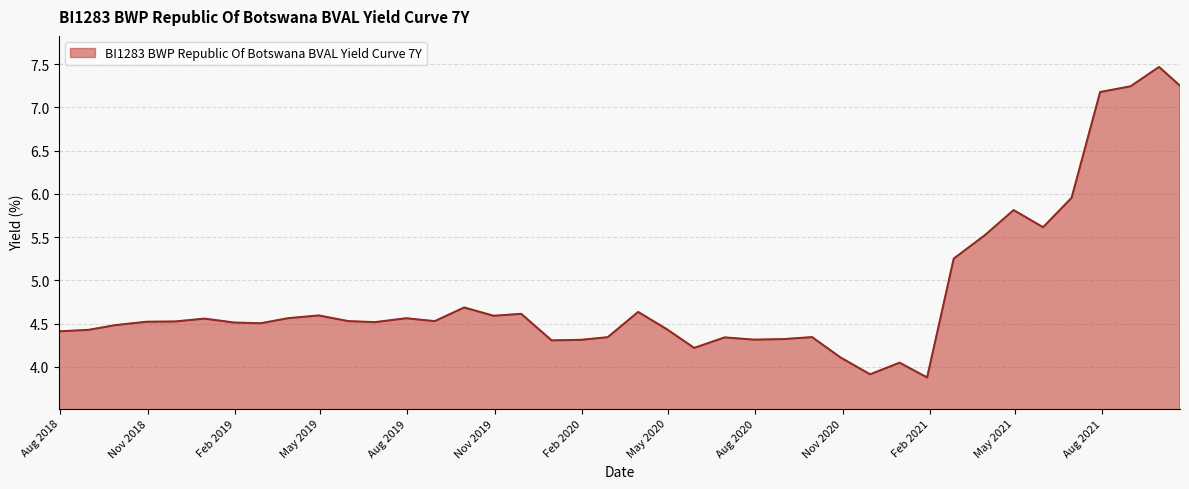

What is the difference between the maximum and minimum values?

3.6